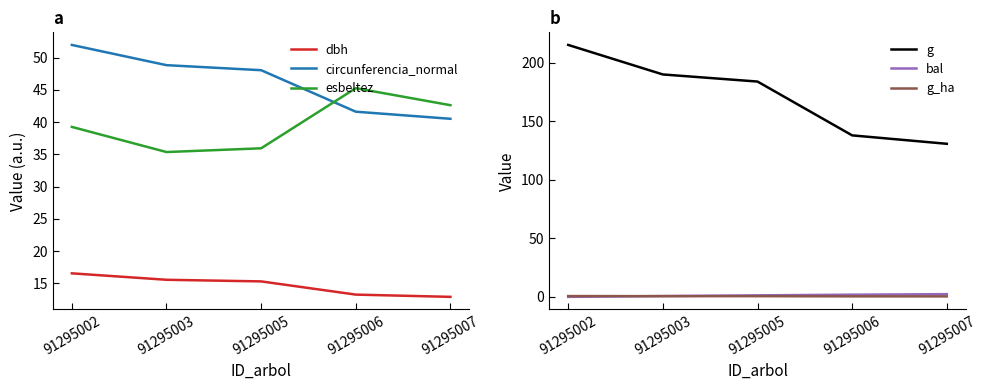

How many bal values are between 0 and 1?

2